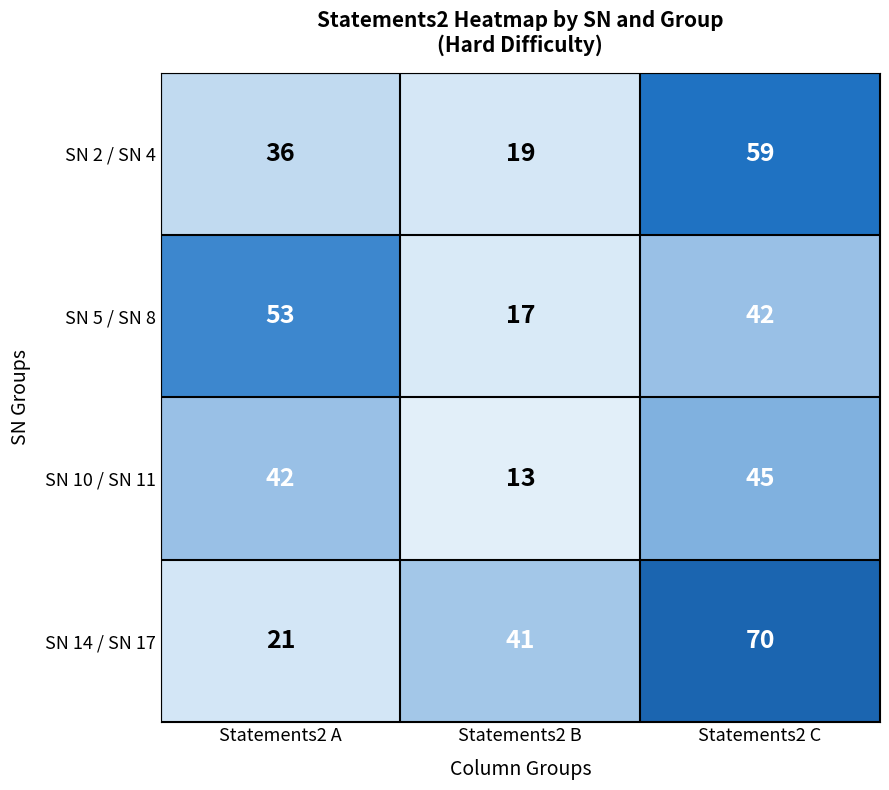

Which series has the largest total across all categories?

SN 14 / SN 17